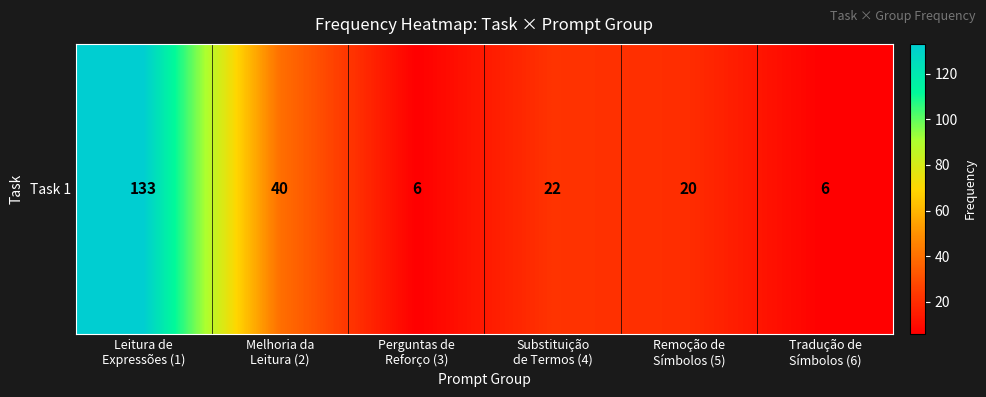

How many data points does each series have?

6